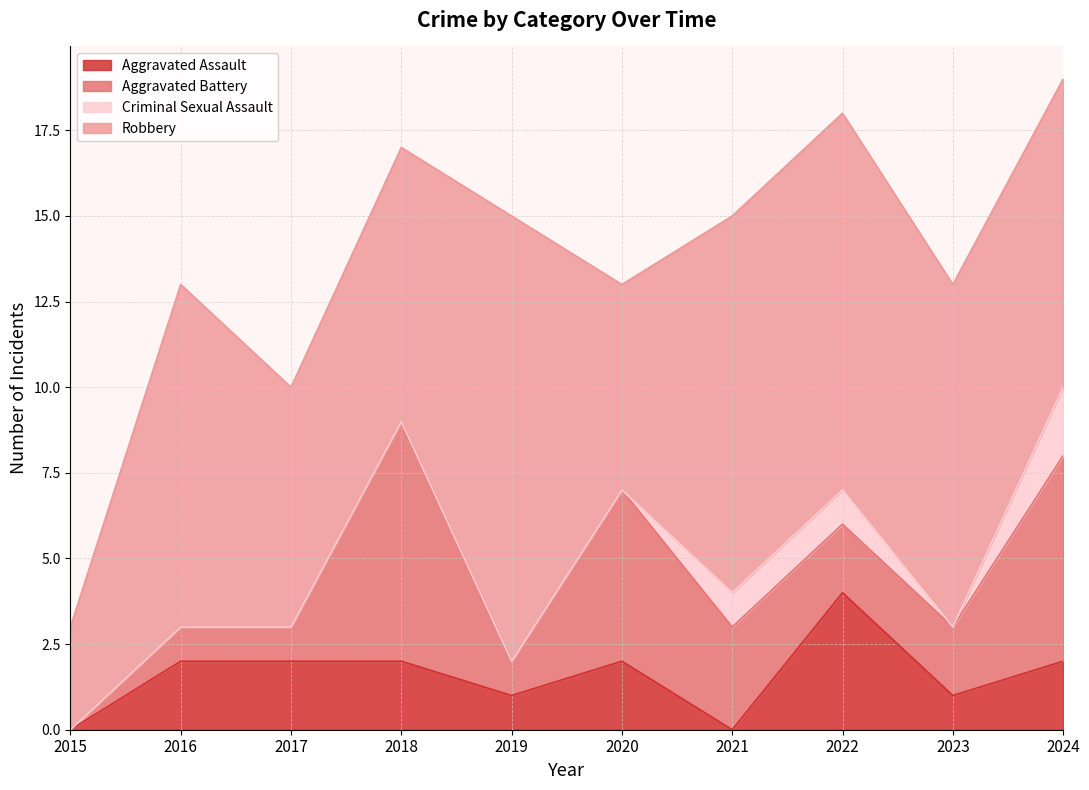

How many values in Aggravated Battery are above zero?

9